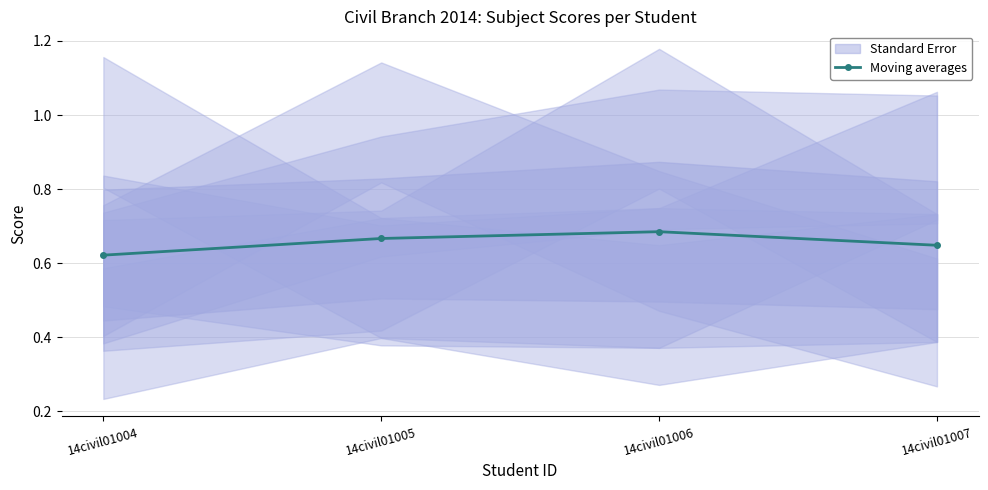

What is the sum of the values at 14civil01007 and 14civil01004?

1.3